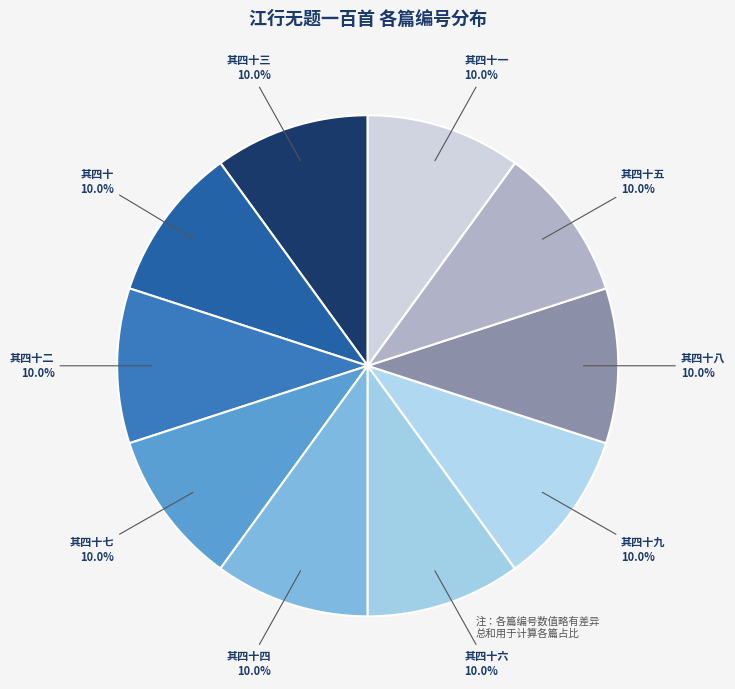

Count the number of slices in the pie.

10